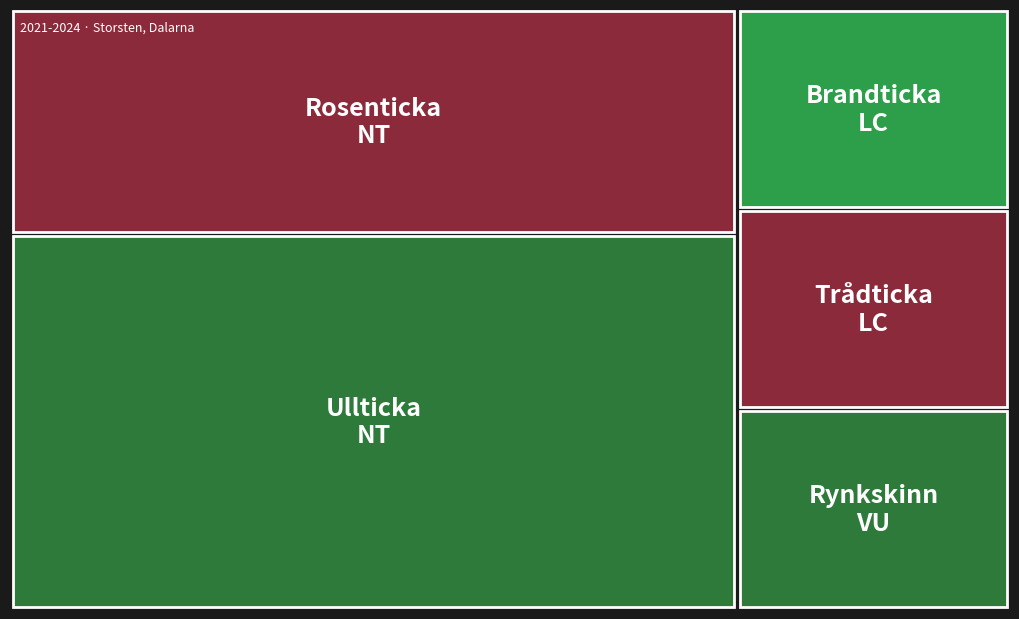

Reading left to right, list all the values displayed in this chart.

5	3	1	1	1